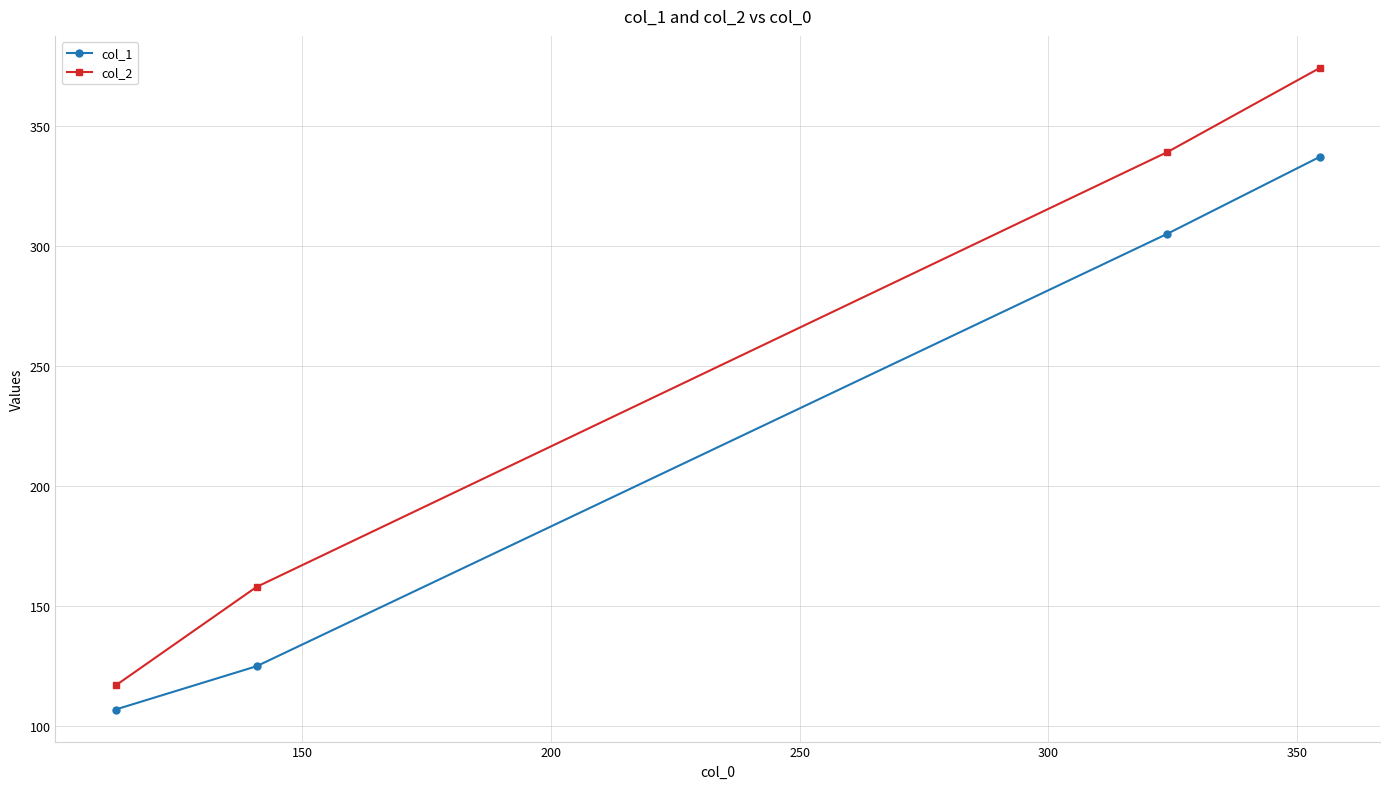

What are all the series names shown in the legend?

col_1, col_2